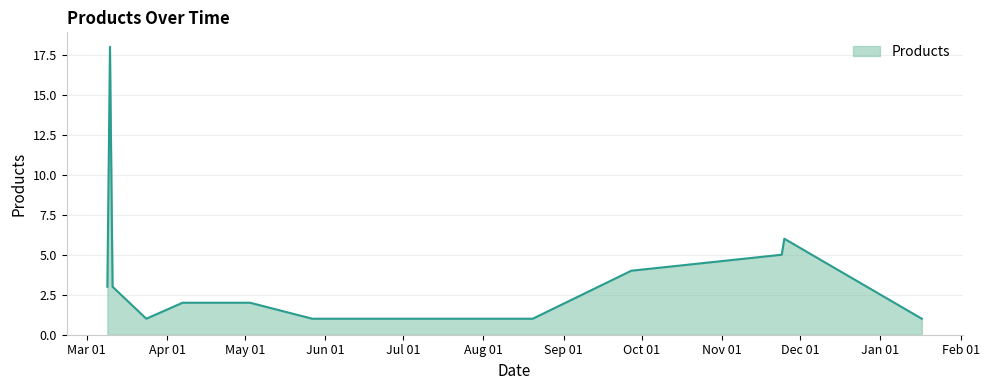

Reading left to right, what are all the values shown in this chart?

3	18	3	1	2	2	2	1	1	1	1	4	5	6	1